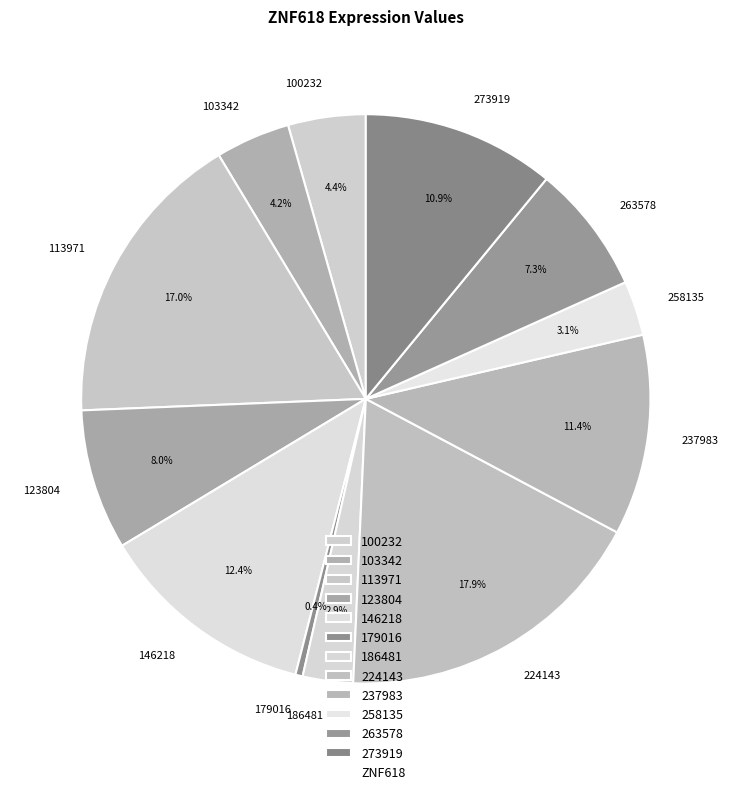

Between 263578 and 179016, which is larger?

263578